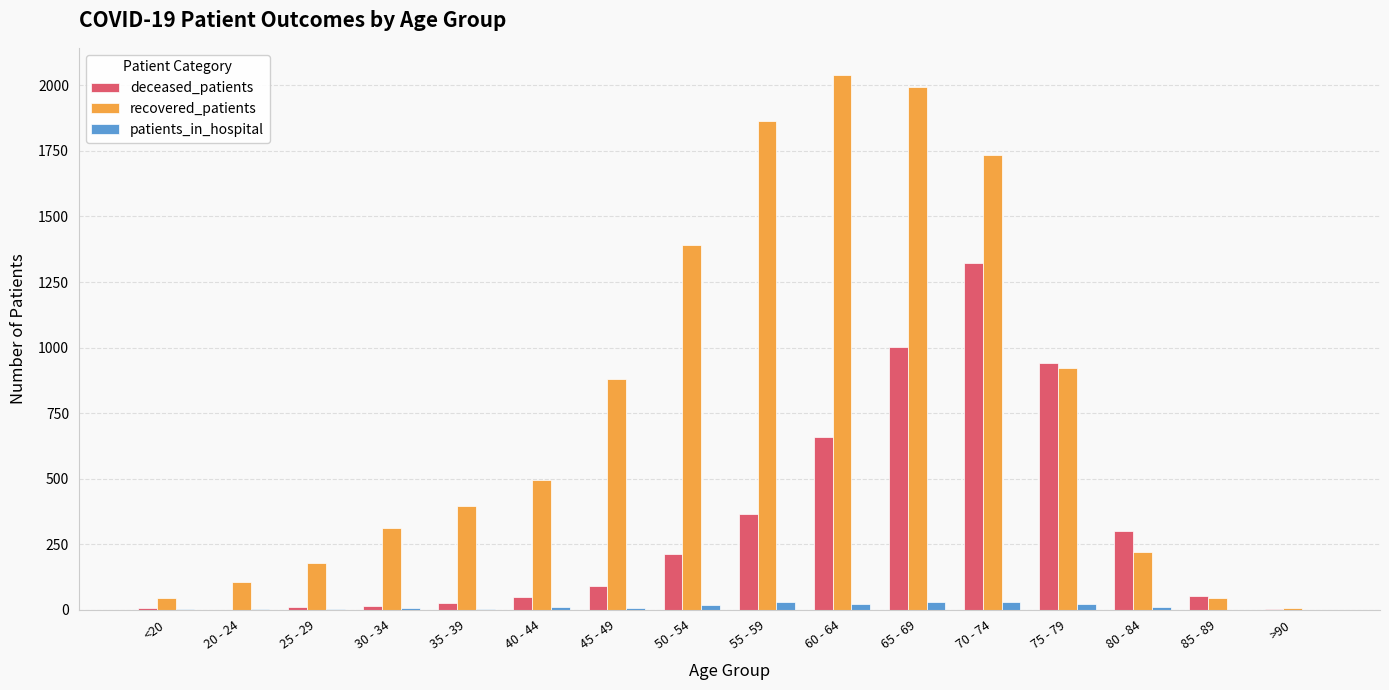

What is the spread (max minus min) of values at 30 - 34?

308